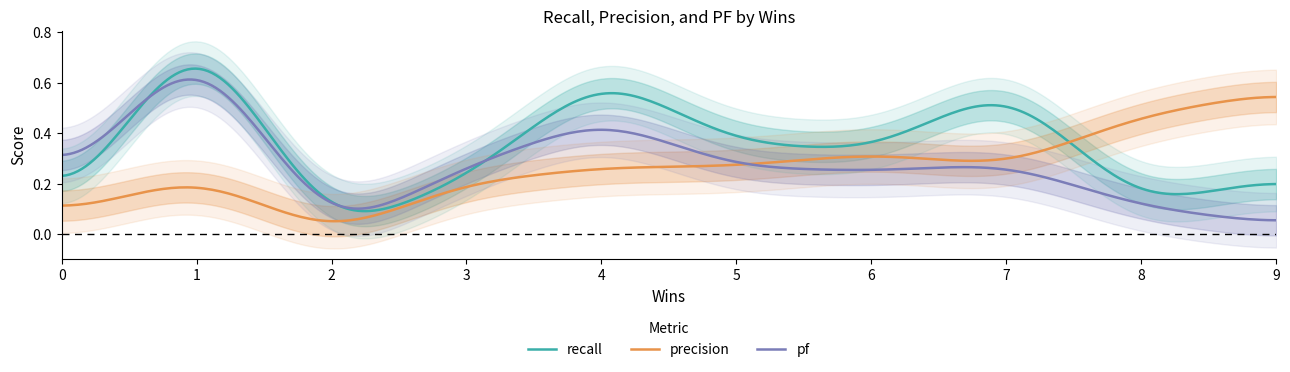

Rank the series by their maximum value, from highest to lowest.

recall, pf, precision